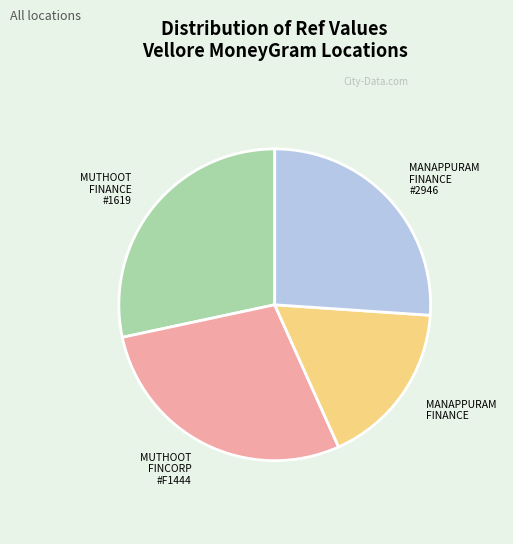

Does any single category account for the majority?

No